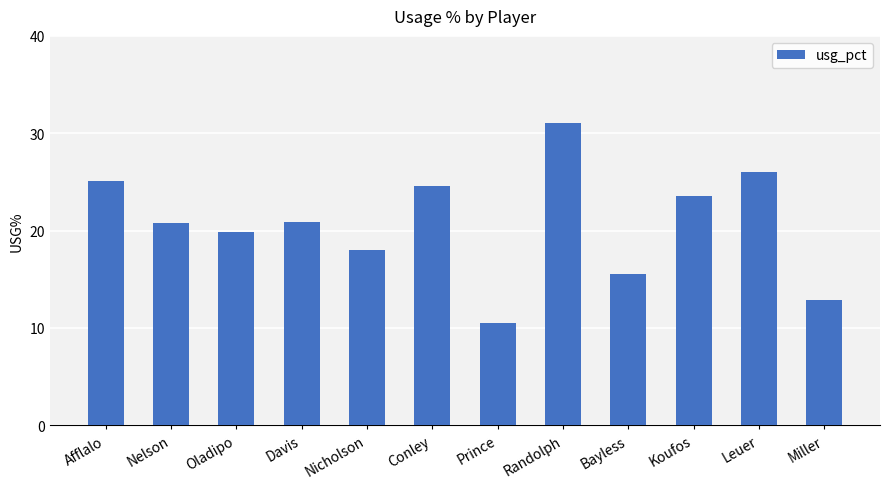

What is the difference between the maximum and second lowest values?

18.2